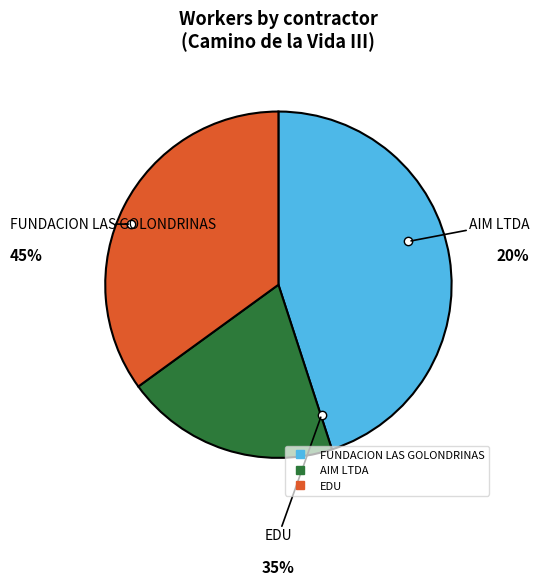

Do EDU and AIM LTDA together represent more than half of the pie?

Yes